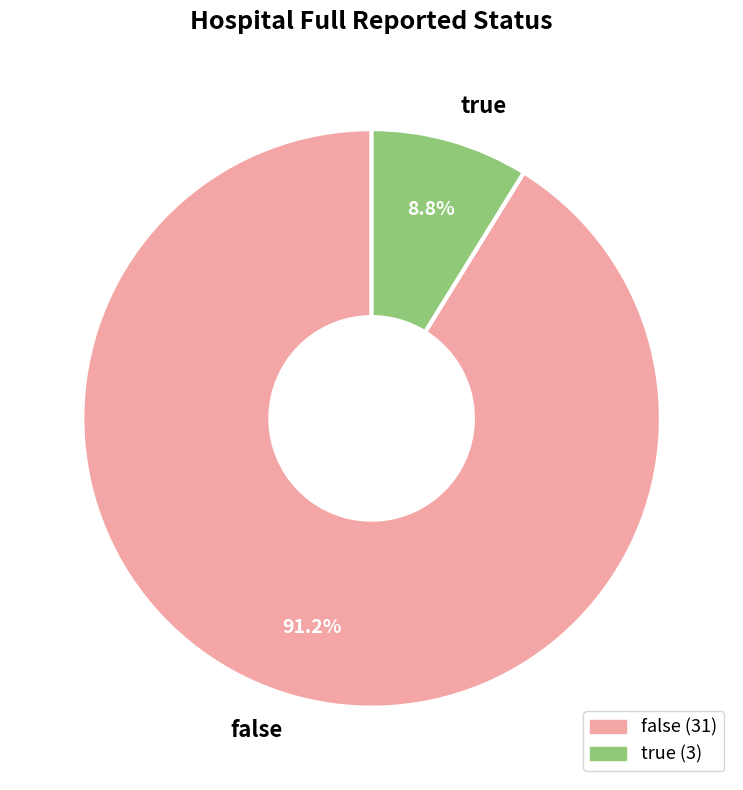

What is the largest slice in the pie chart?

false